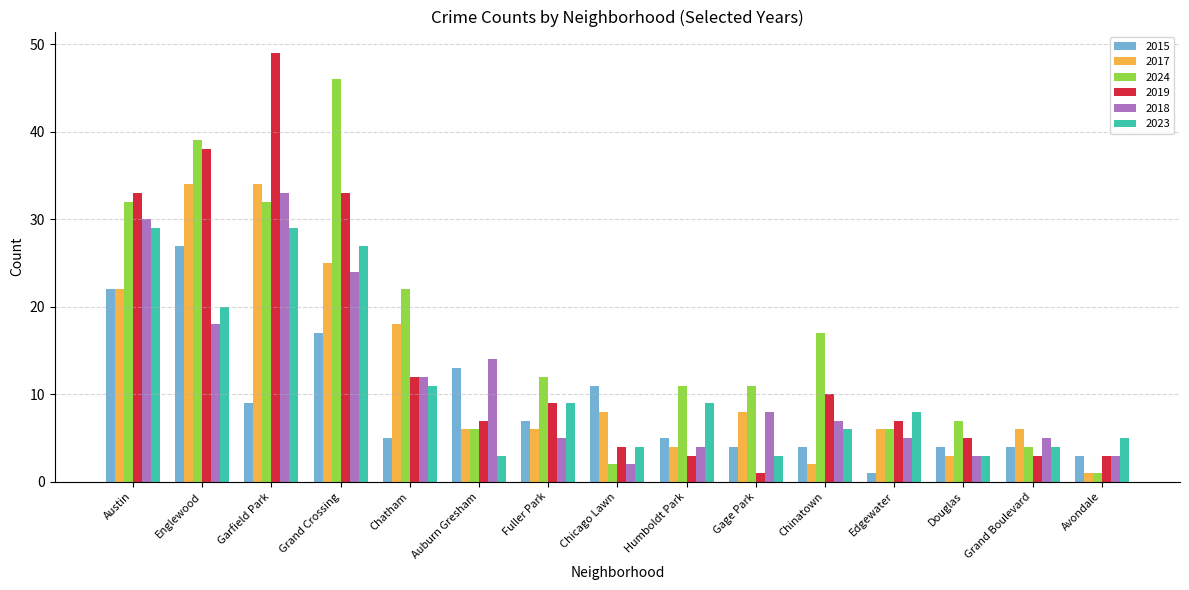

What is the lowest value of the 2023 series?

3